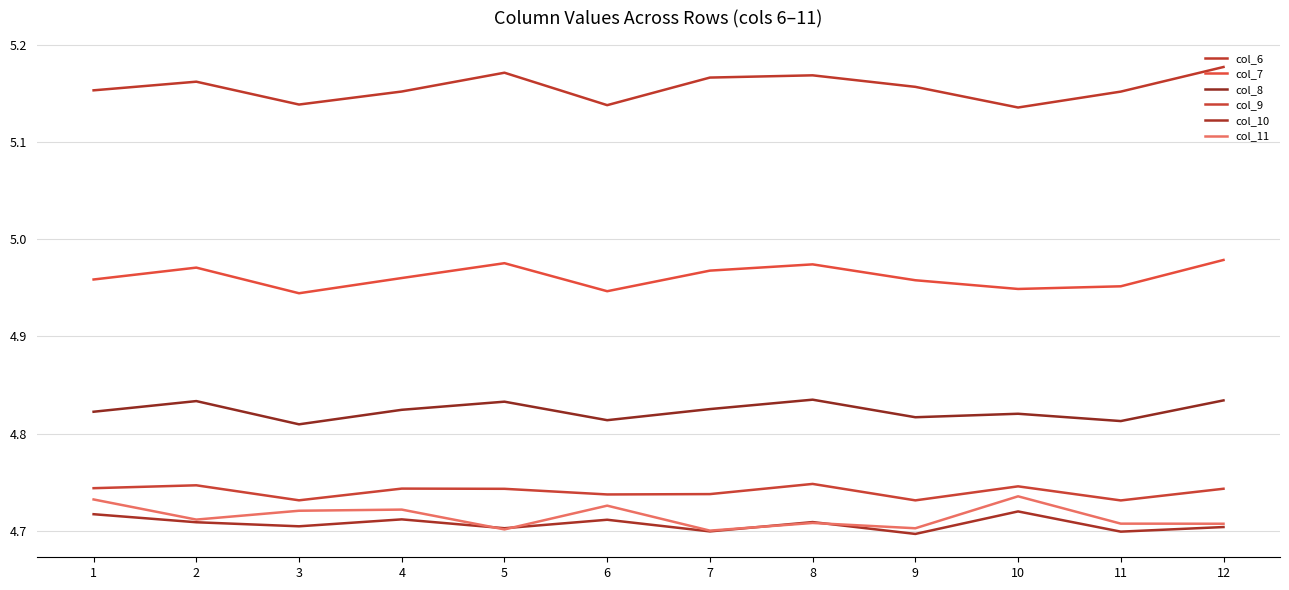

The value of col_9 at 4 is 4.7. True or false?

True